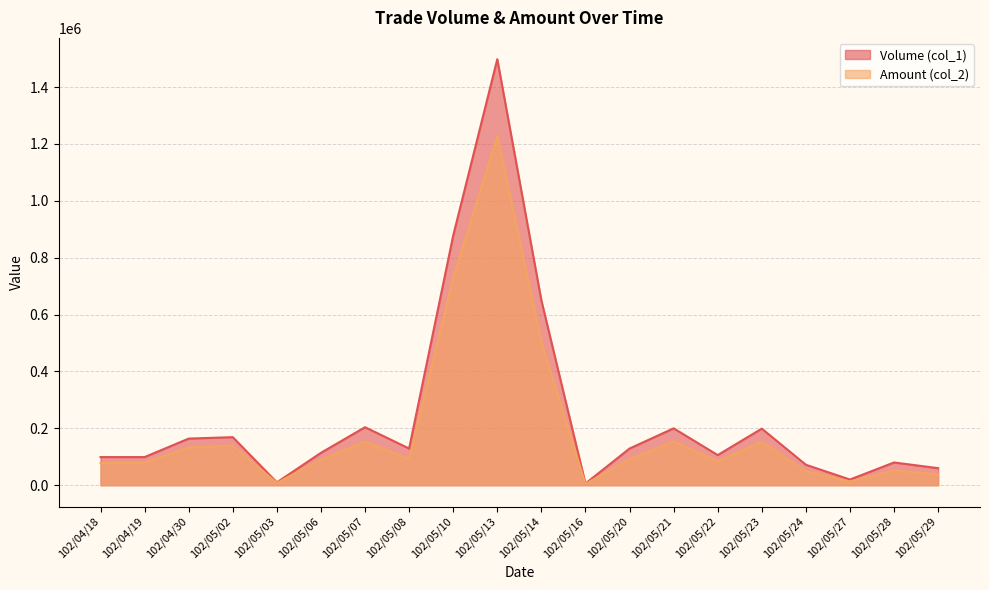

True or false: Volume (col_1) and Amount (col_2) cross at least once.

False